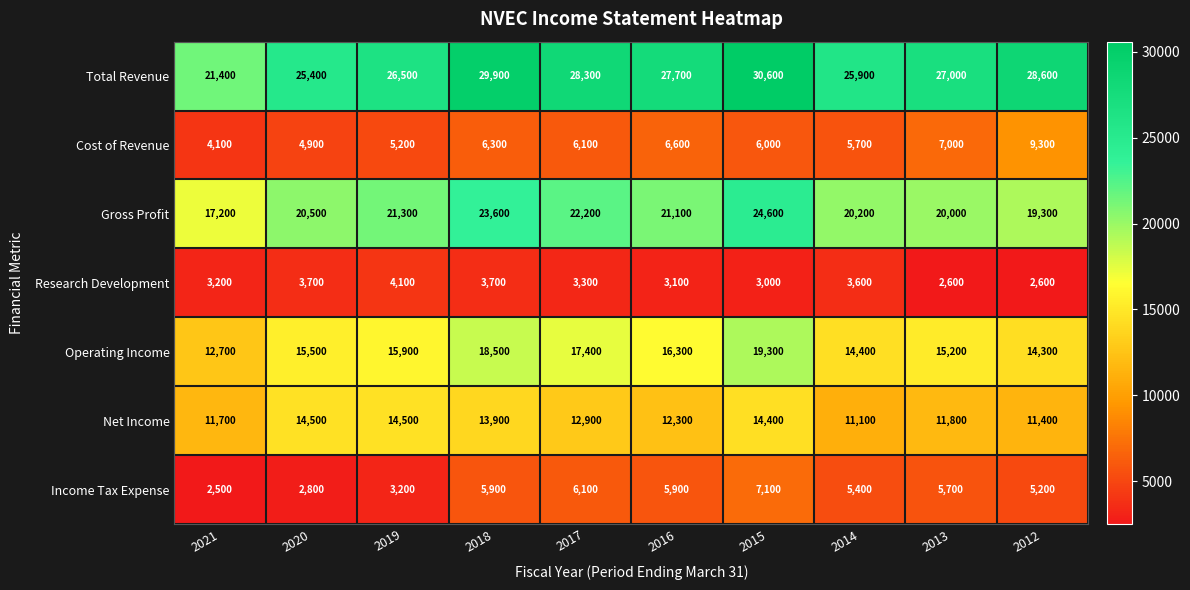

At how many categories does at least one series exceed 8820?

10